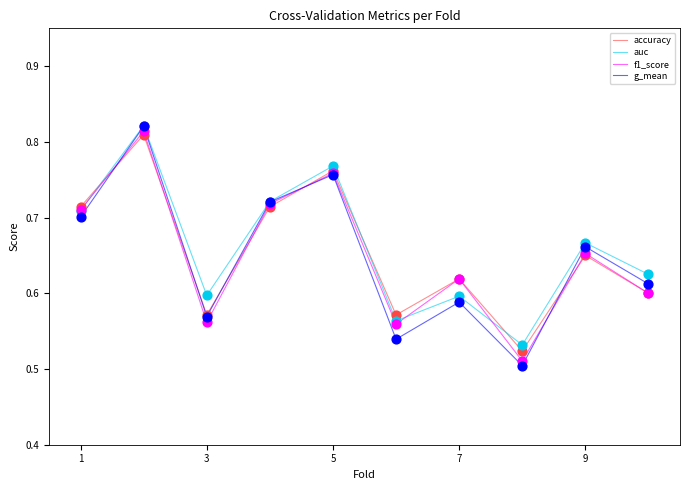

At how many categories does at least one series exceed 0?

10